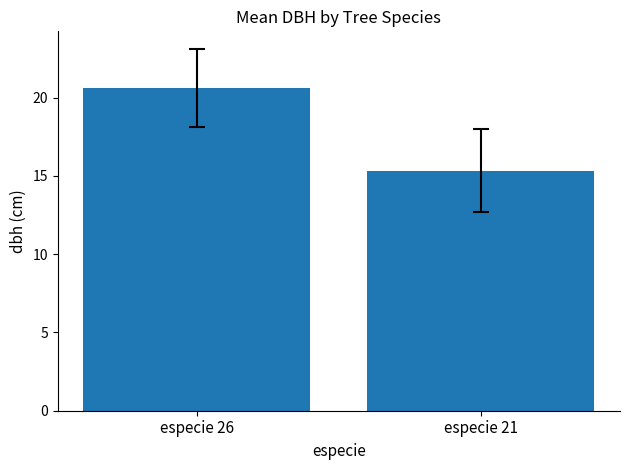

Reading left to right, list all the values displayed in this chart.

20.6	15.3